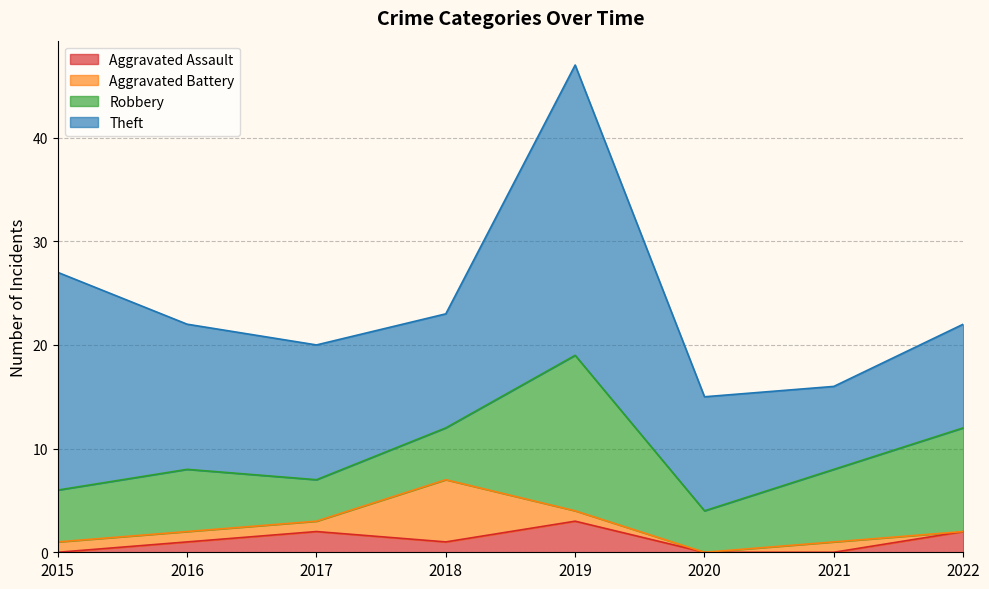

What are all the series names shown in the legend?

Aggravated Assault, Aggravated Battery, Robbery, Theft